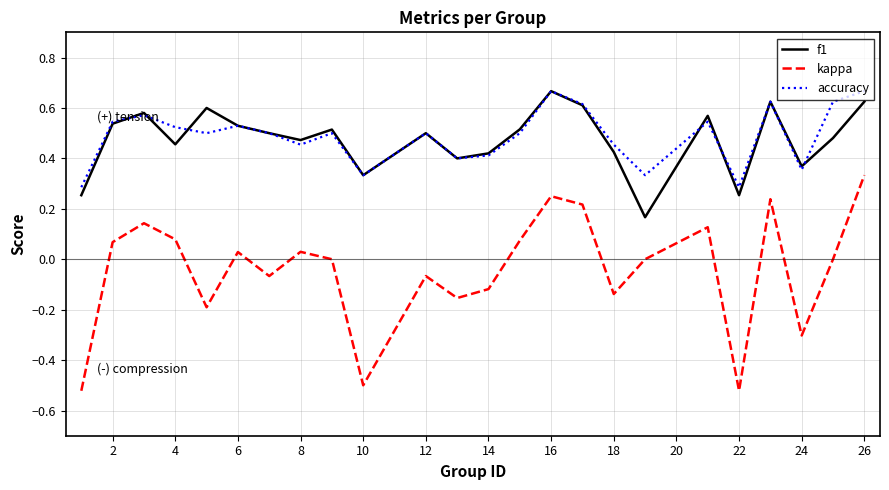

How many lines are shown in the chart?

3